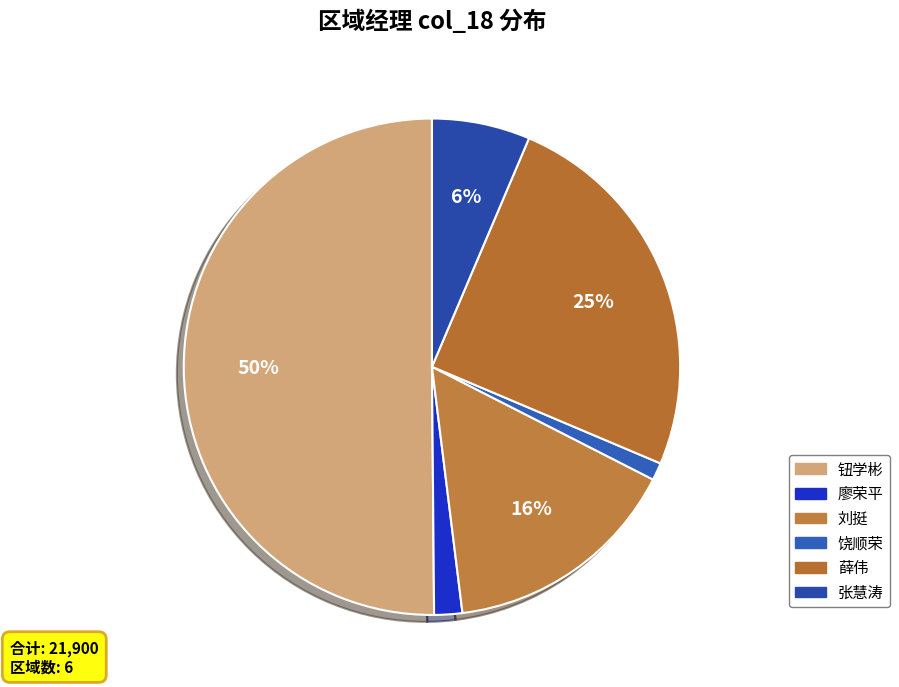

How many slices are in this pie chart?

6